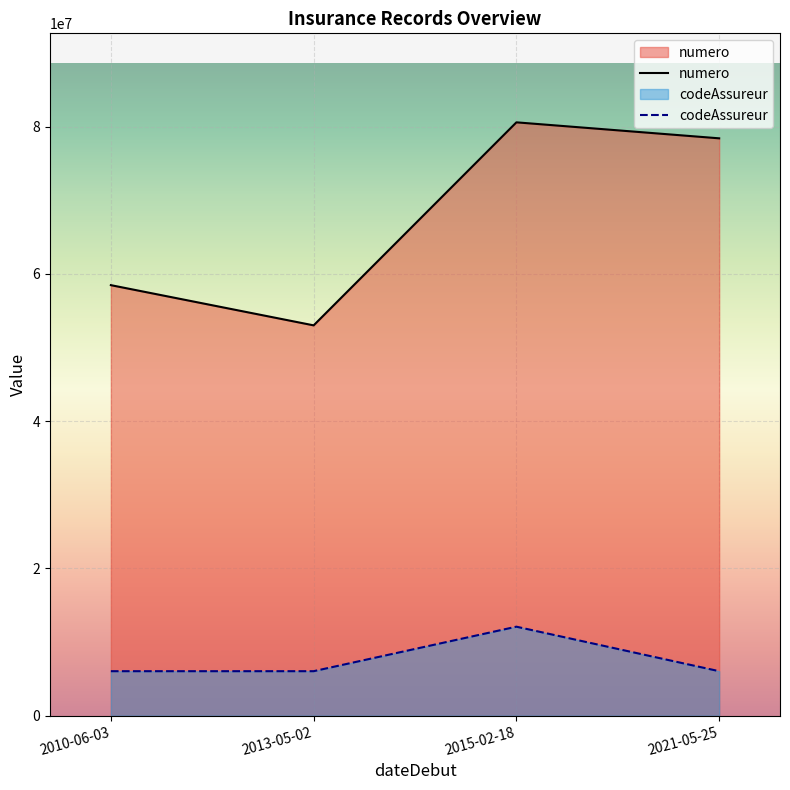

Which label corresponds to the smallest value in the chart?

2013-05-02